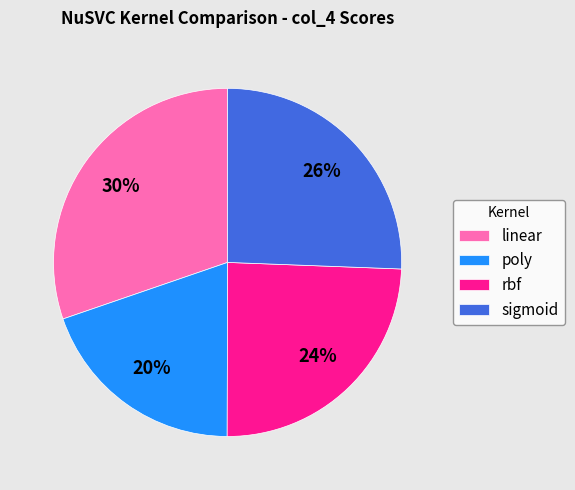

Is rbf the majority of the pie?

No